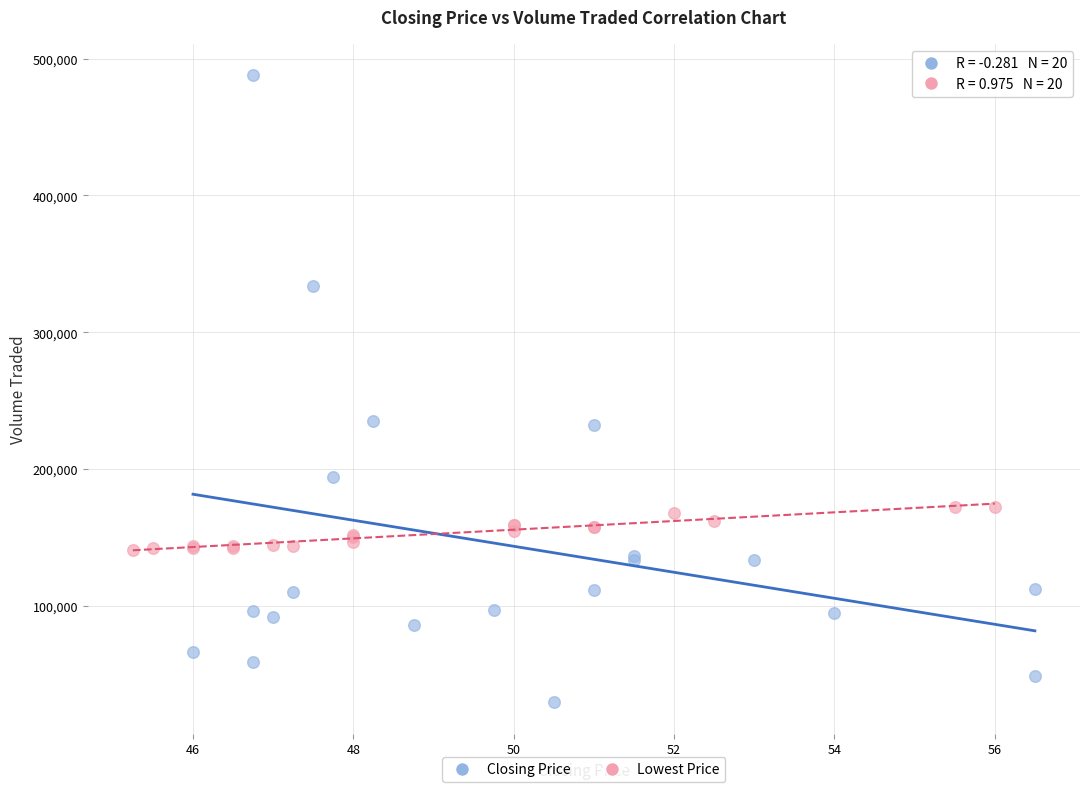

What are all the series names shown in the legend?

Closing Price, Lowest Price